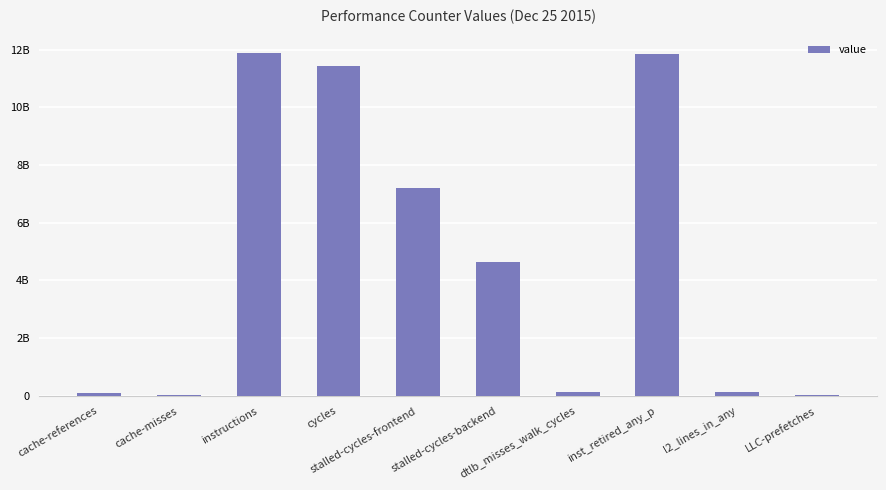

Are the bars grouped side by side (vs. stacked)?

No